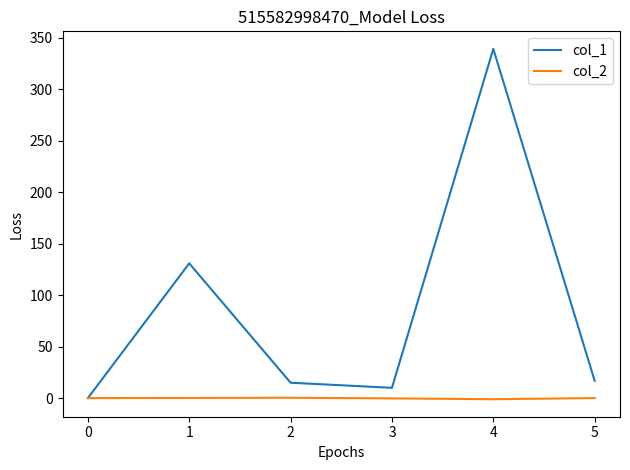

Rank the series by their maximum value, from lowest to highest.

col_2, col_1